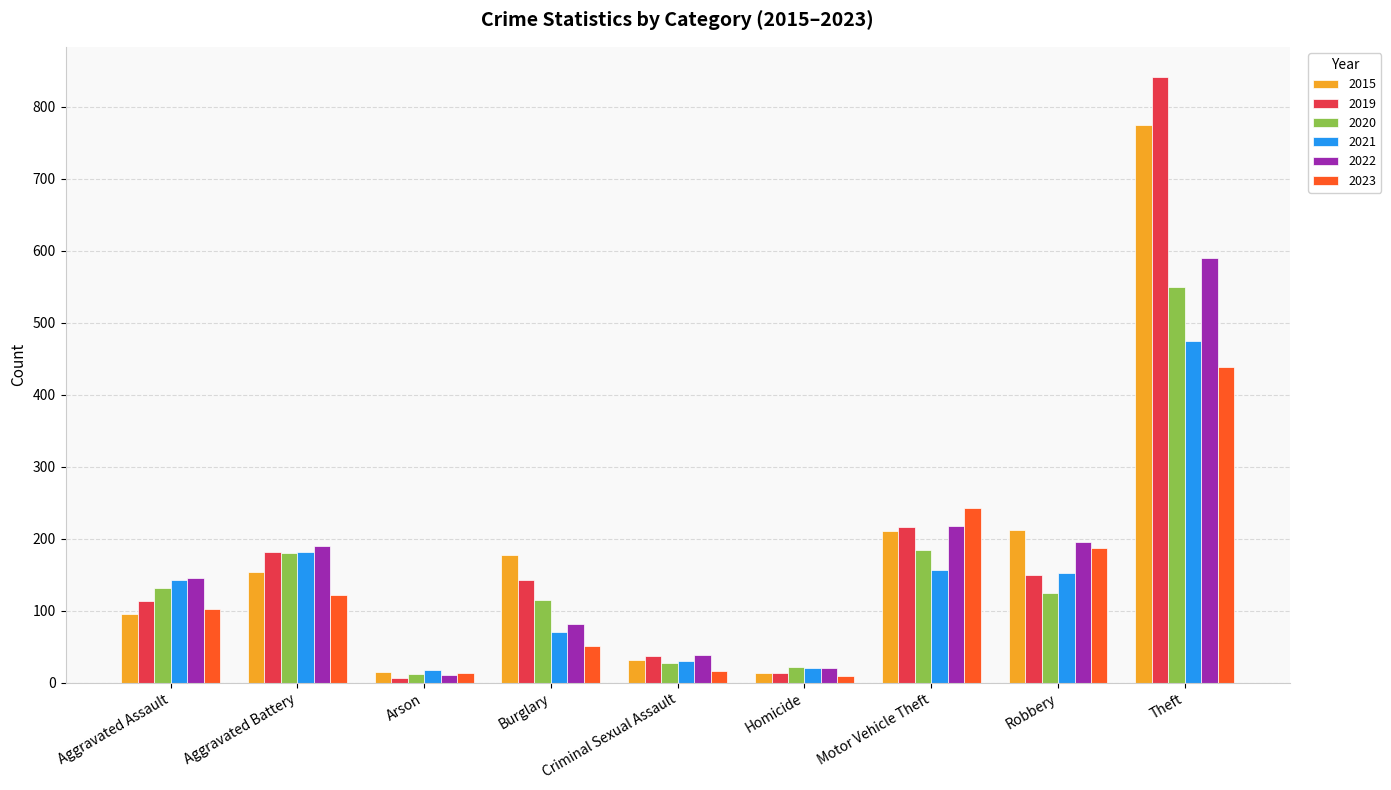

Which series changed the most between Arson and Robbery?

2015